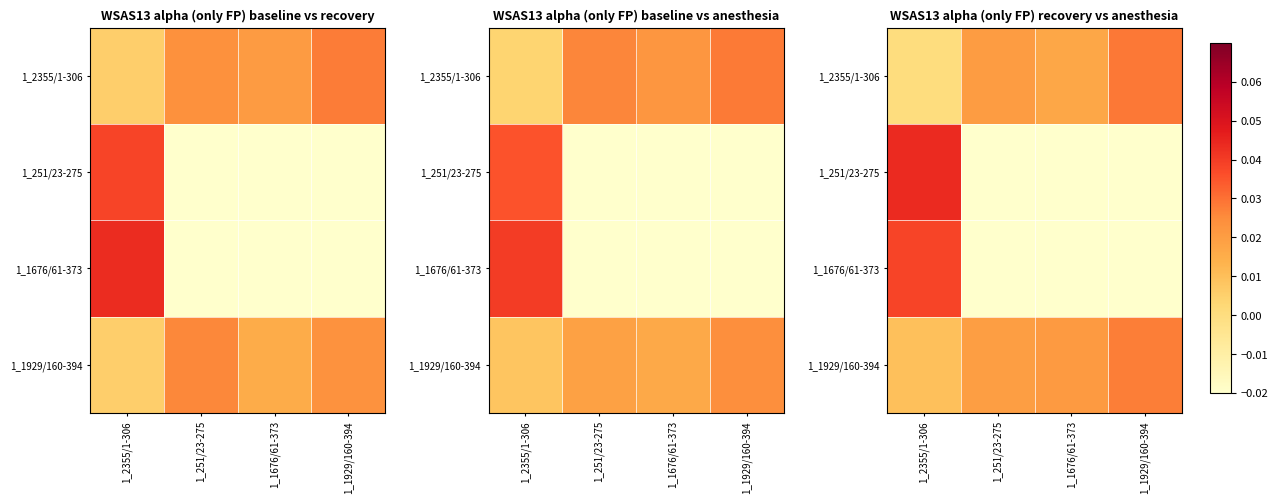

What is the total value across all series at 1_2355/1-306?

0.1